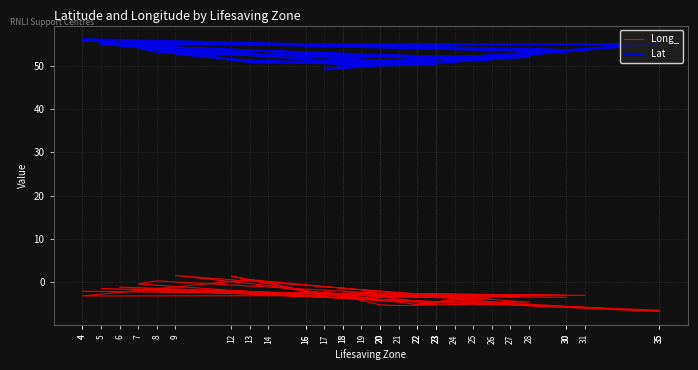

True or false: Long_ and Lat cross at least once.

False